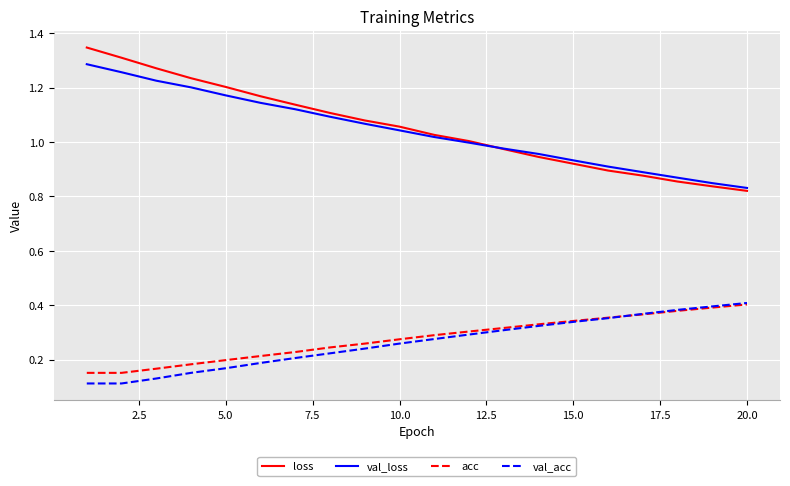

True or false: loss and acc cross at least once.

False